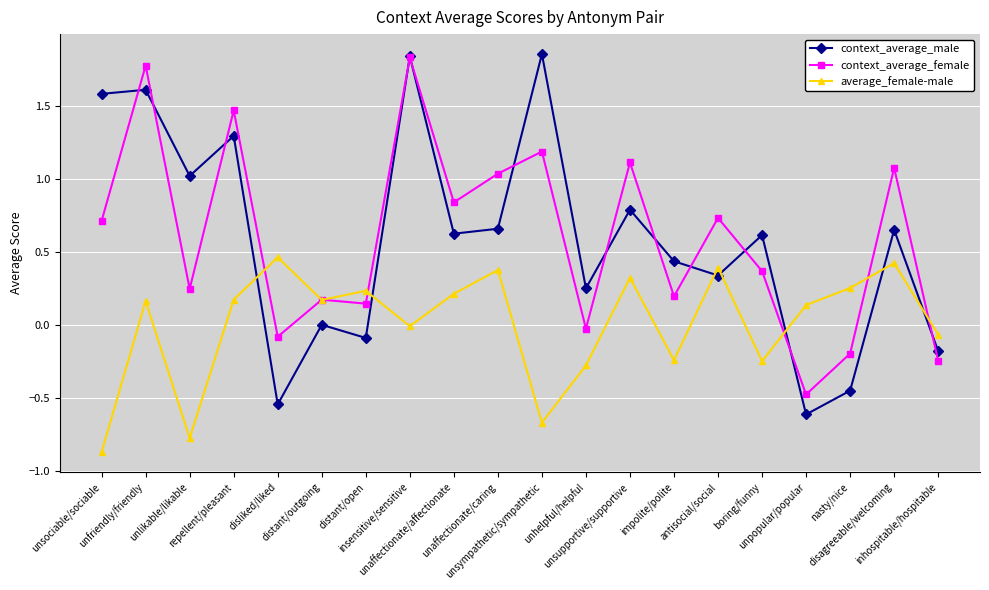

True or false: context_average_female has more than 0 points higher than both neighbors.

True